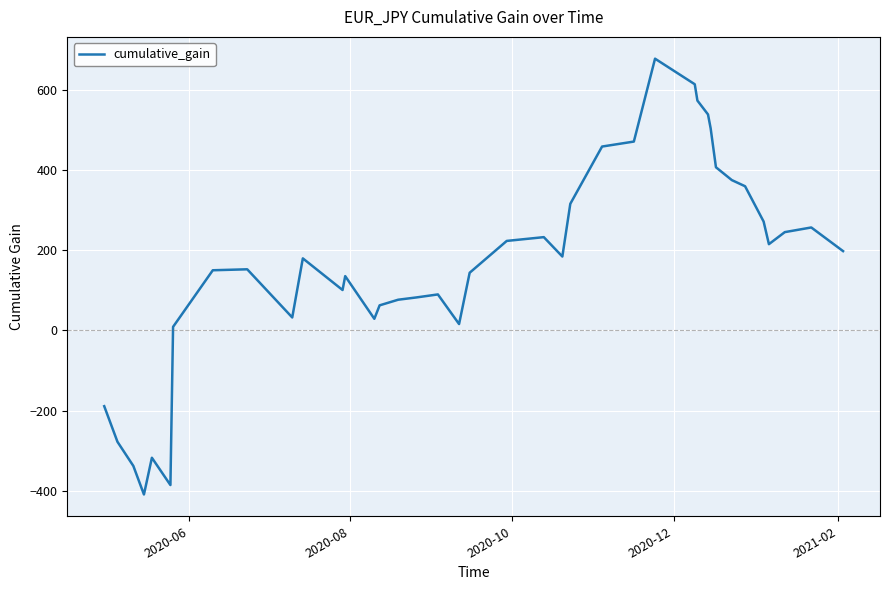

How many values are below zero?

6